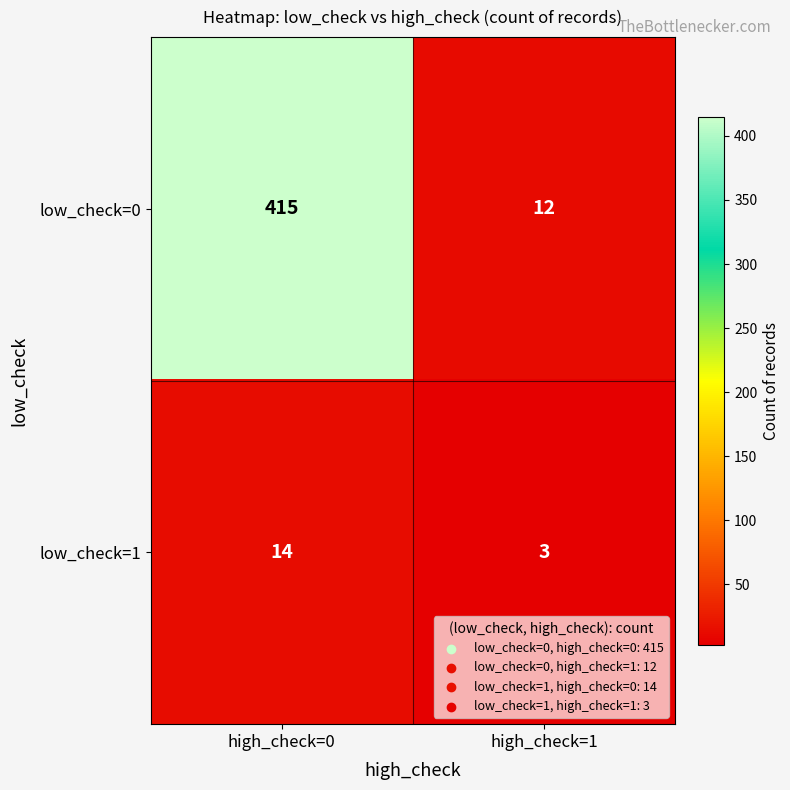

Read the low_check=1 value at high_check=0, to the nearest 5.

15